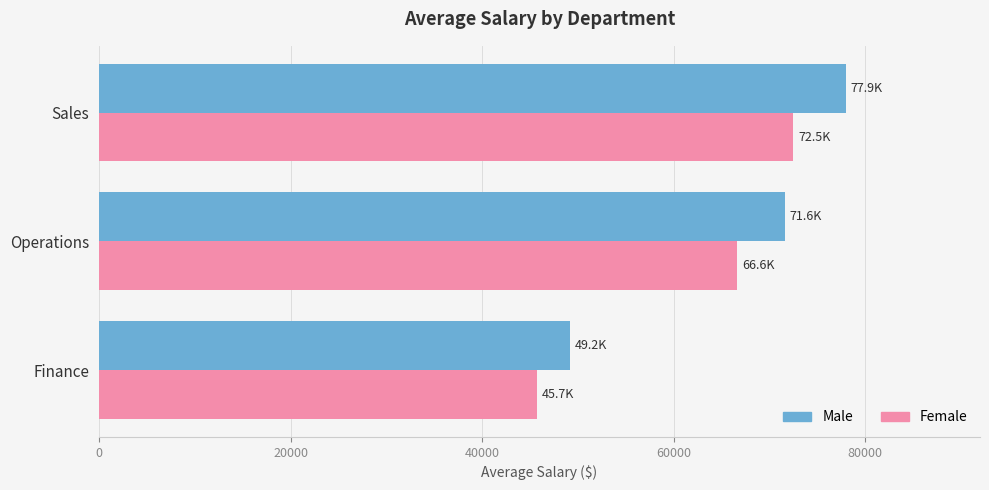

What are all the series names shown in the legend?

Male, Female